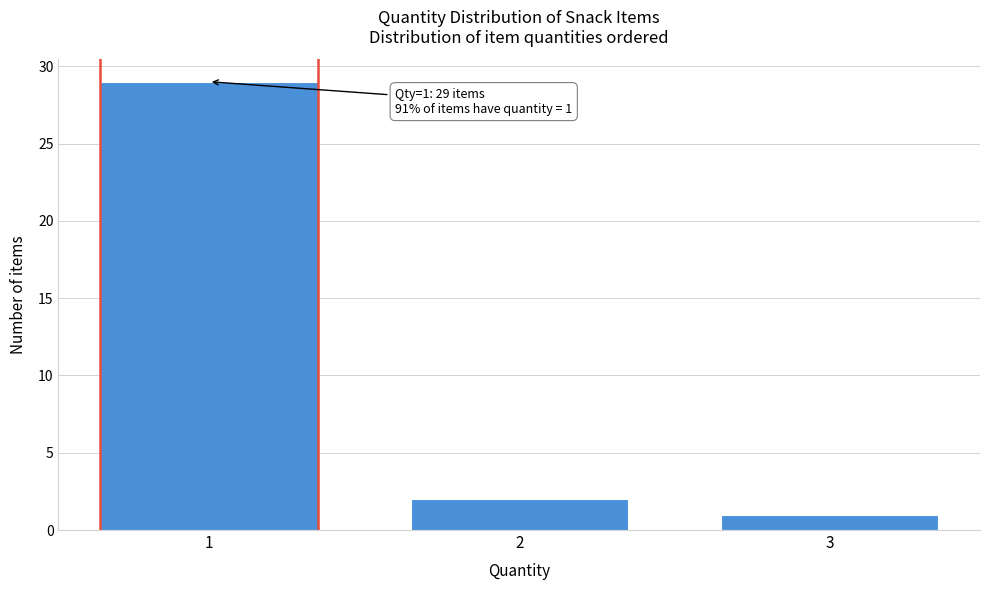

Reading left to right, extract all data points from this chart.

1=29	2=2	3=1